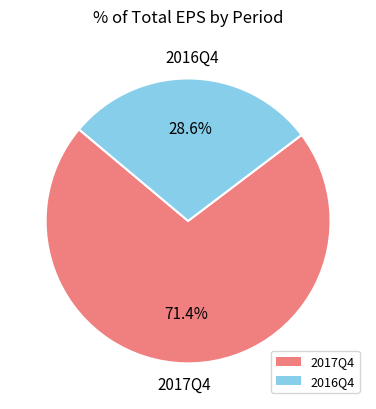

Does any single category account for the majority?

Yes